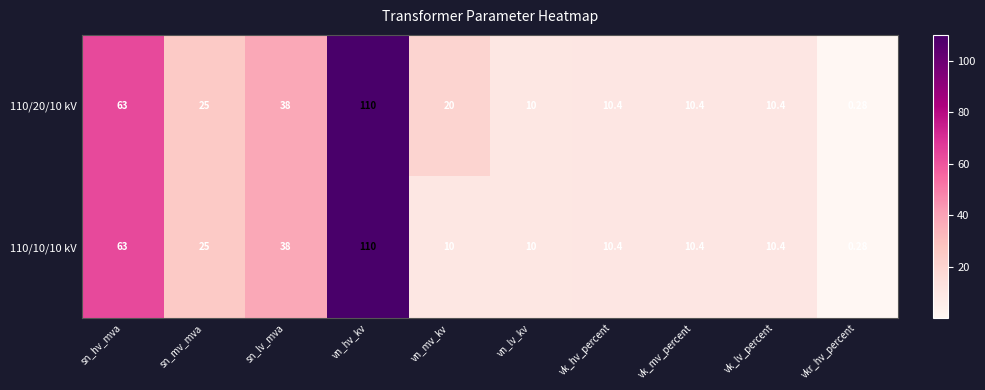

Which series has the largest total across all categories?

110/20/10 kV